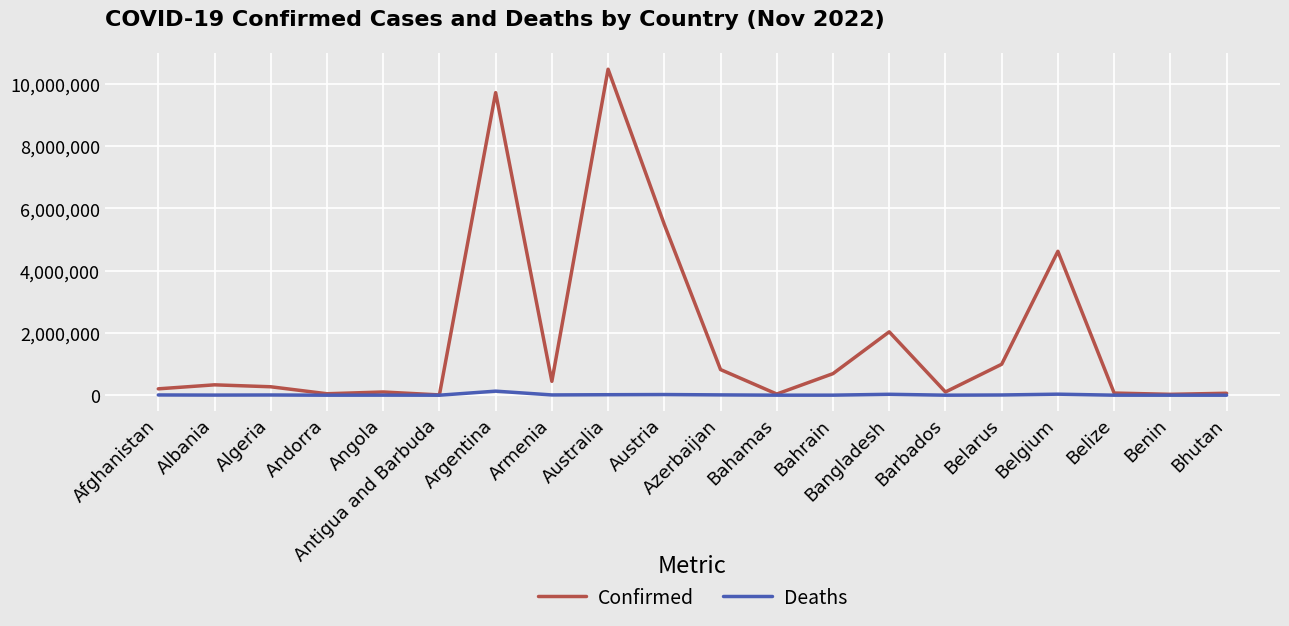

Which series has the widest spread of values?

Confirmed